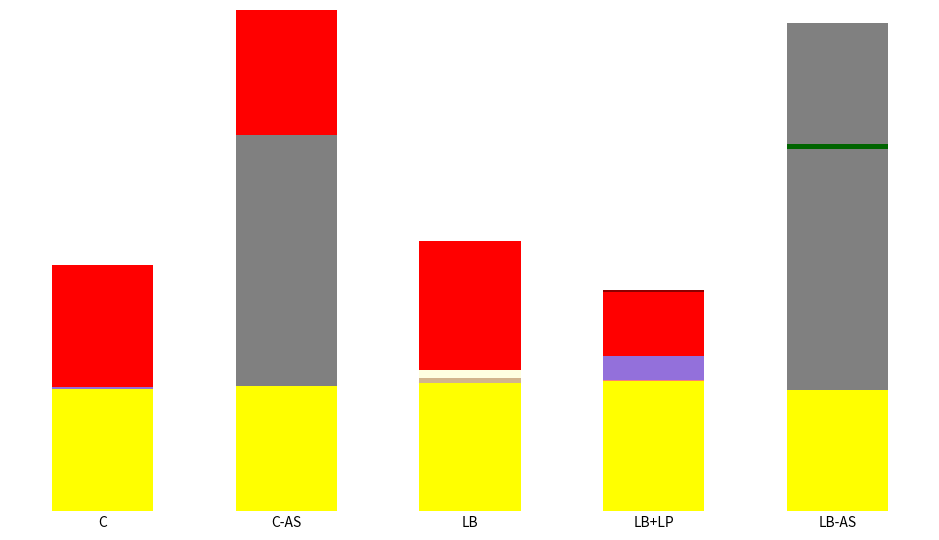

Are the bars grouped side by side (vs. stacked)?

No